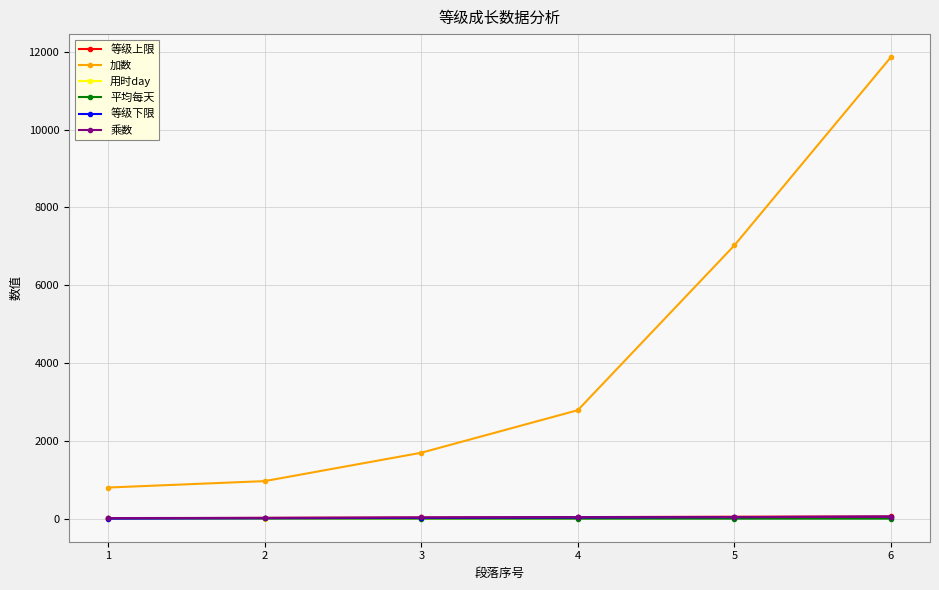

How many distinct data groups are displayed?

6